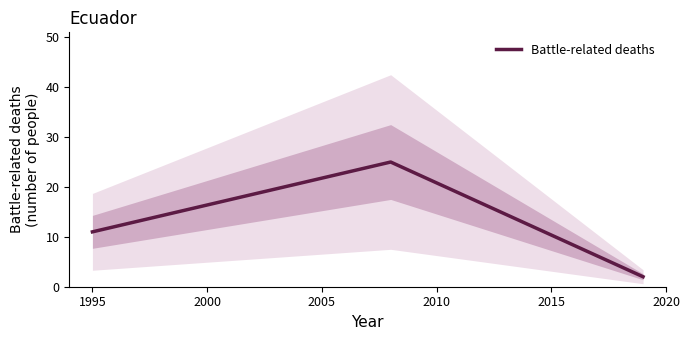

What is the value of the 3rd point from the left?

2